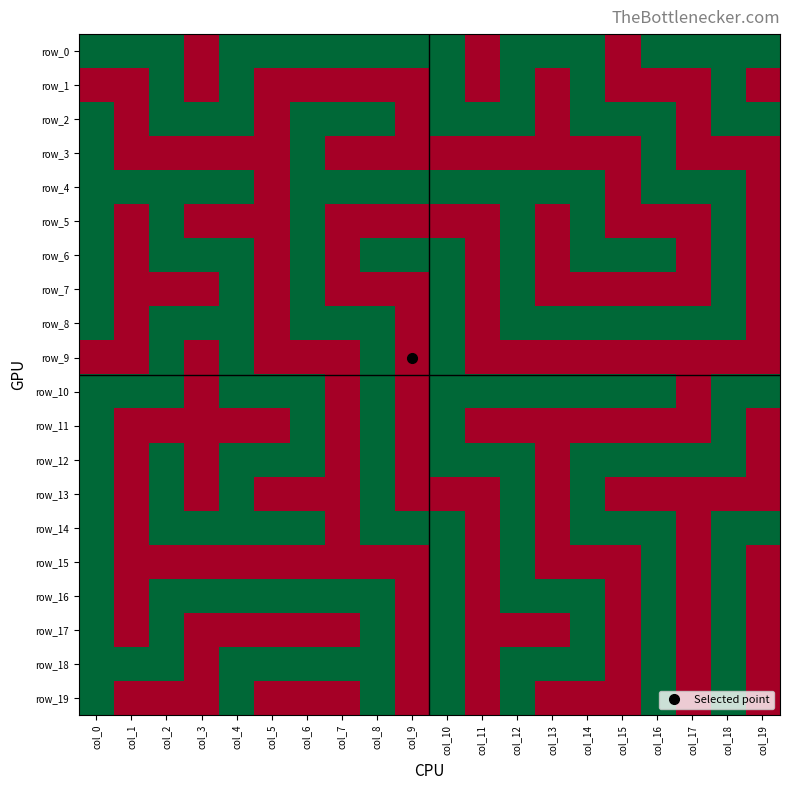

Rank the series at col_18 from lowest to highest value.

row_3, row_9, row_13, row_0, row_1, row_2, row_4, row_5, row_6, row_7, row_8, row_10, row_11, row_12, row_14, row_15, row_16, row_17, row_18, row_19